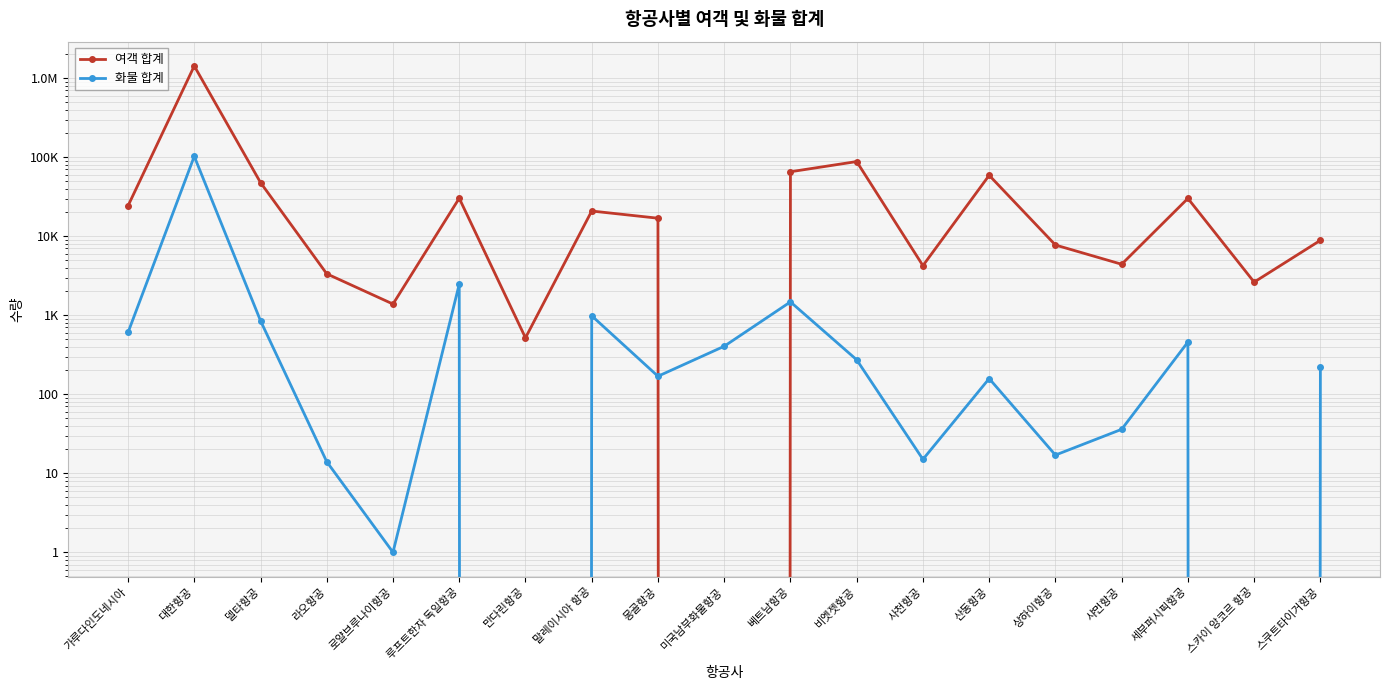

At which label does 화물 합계 reach its peak?

대한항공